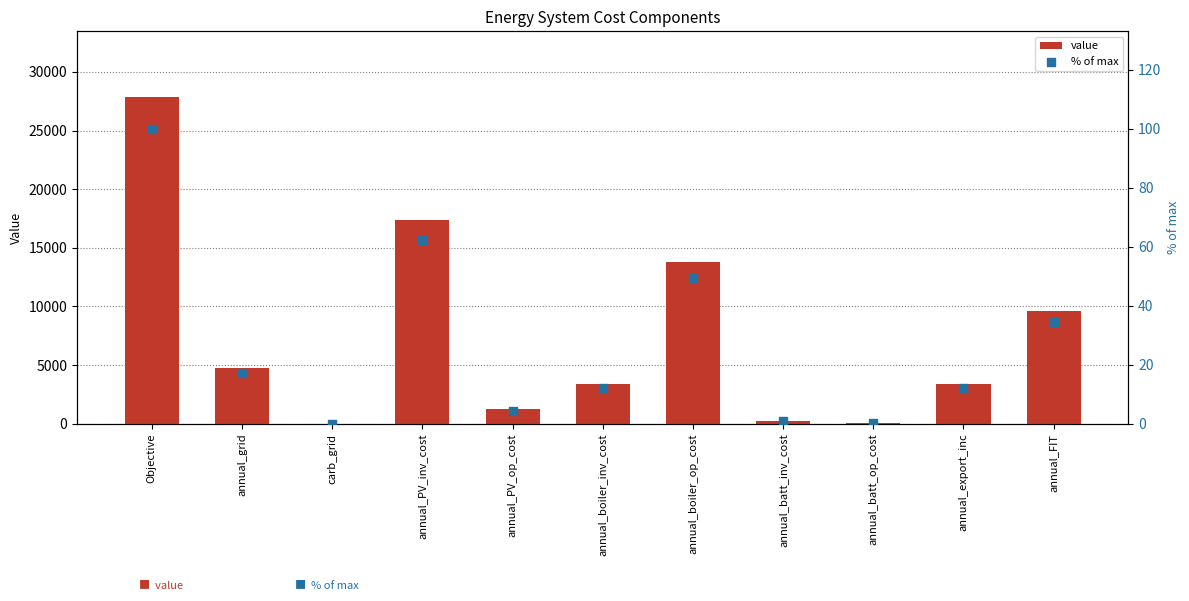

Which series has the largest Y range (max minus min)?

value